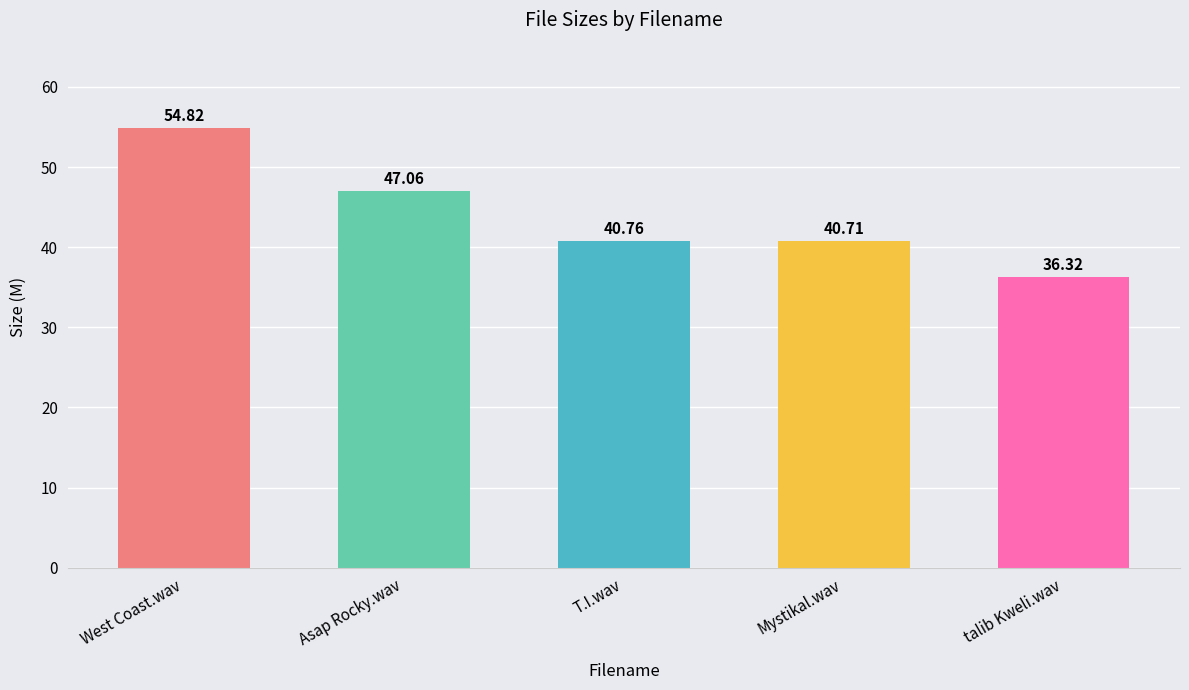

What is the value of the 3rd bar from the left?

40.8